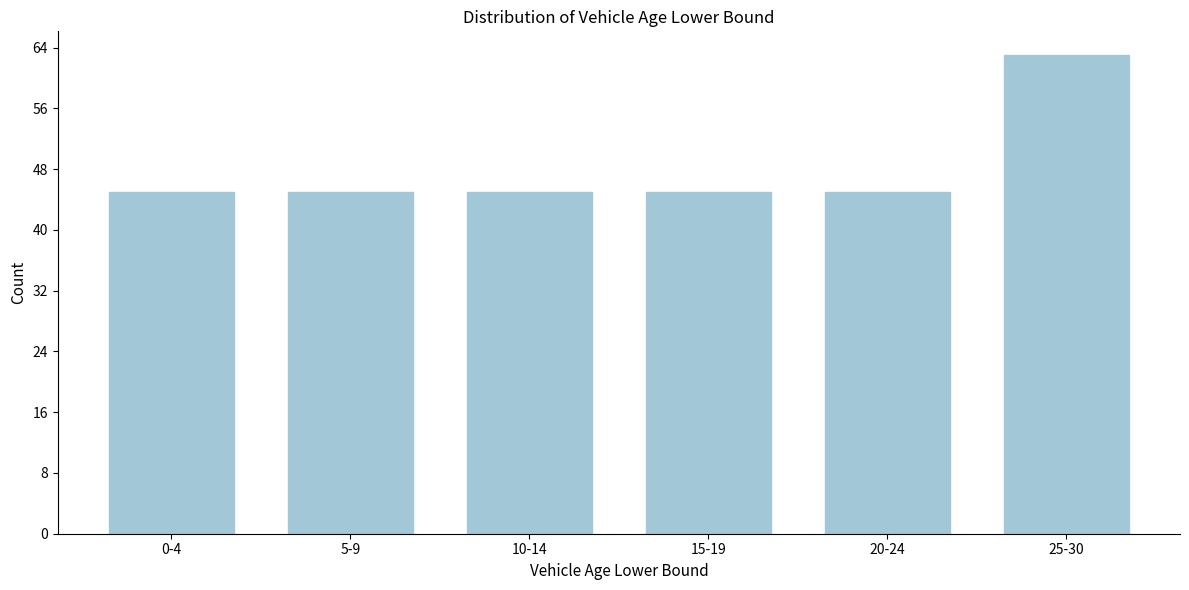

Reading right to left, list all the values displayed in this chart.

25-30=63	20-24=45	15-19=45	10-14=45	5-9=45	0-4=45